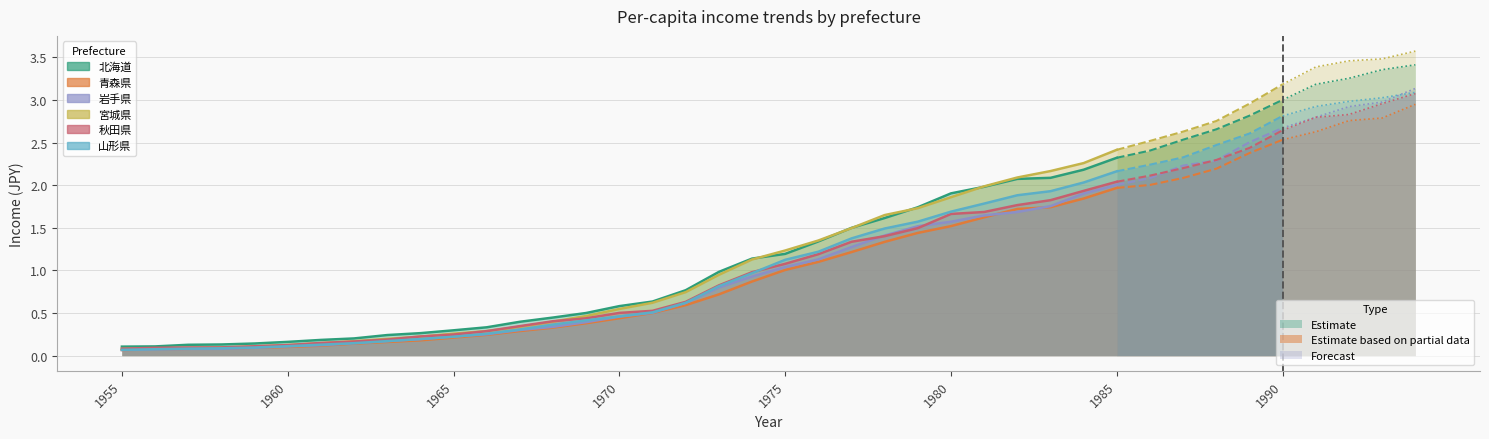

True or false: 秋田県 and 青森県 intersect in this chart.

False